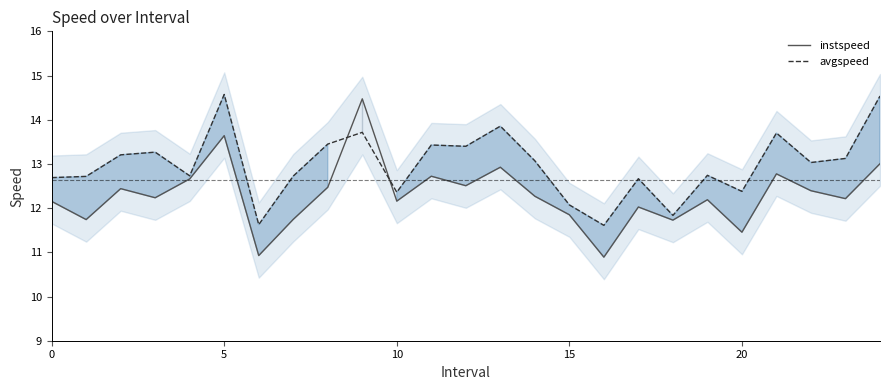

Reading left to right, list all the values displayed in this chart.

instspeed: 12.2	11.7	12.4	12.2	12.7	13.6	10.9	11.7	12.5	14.5	12.2	12.7	12.5	12.9	12.3	11.8	10.9	12.0	11.7	12.2	11.5	12.8	12.4	12.2	13.0
avgspeed: 12.7	12.7	13.2	13.3	12.7	14.6	11.6	12.7	13.4	13.7	12.4	13.4	13.4	13.9	13.1	12.1	11.6	12.7	11.8	12.7	12.4	13.7	13.0	13.1	14.5